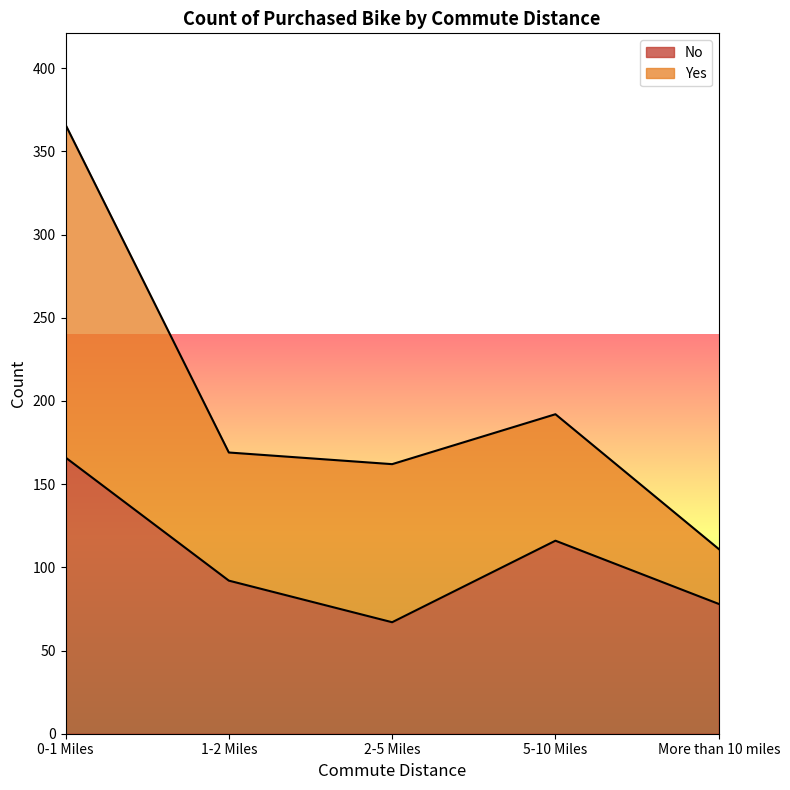

What is the difference between the second highest and minimum values?

49